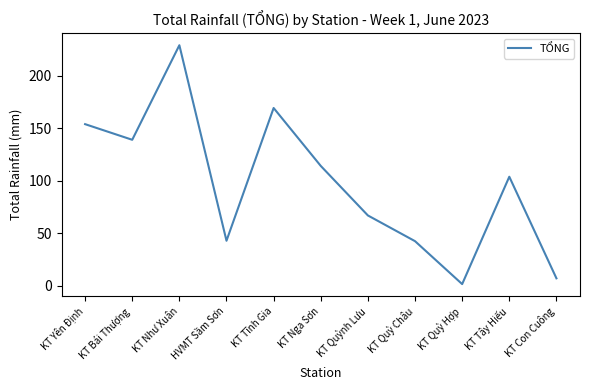

The chart shows a value of 60.5 at KT Yên Định. True or false?

False